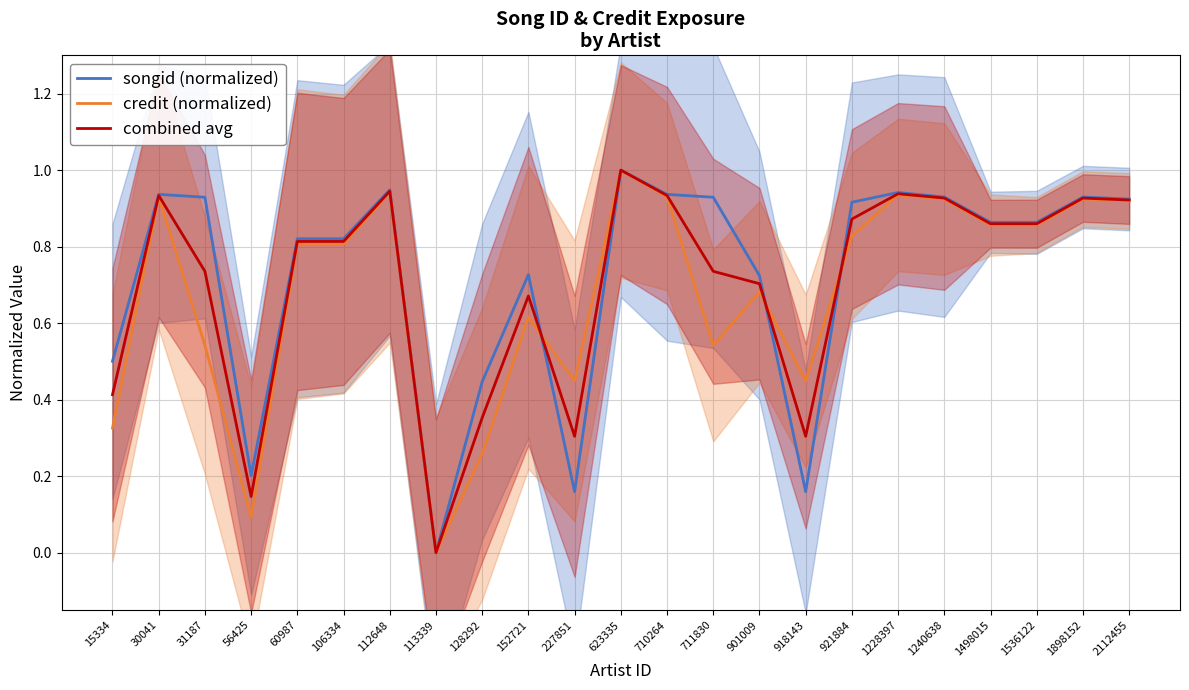

Which series has the widest spread of values?

songid (normalized)